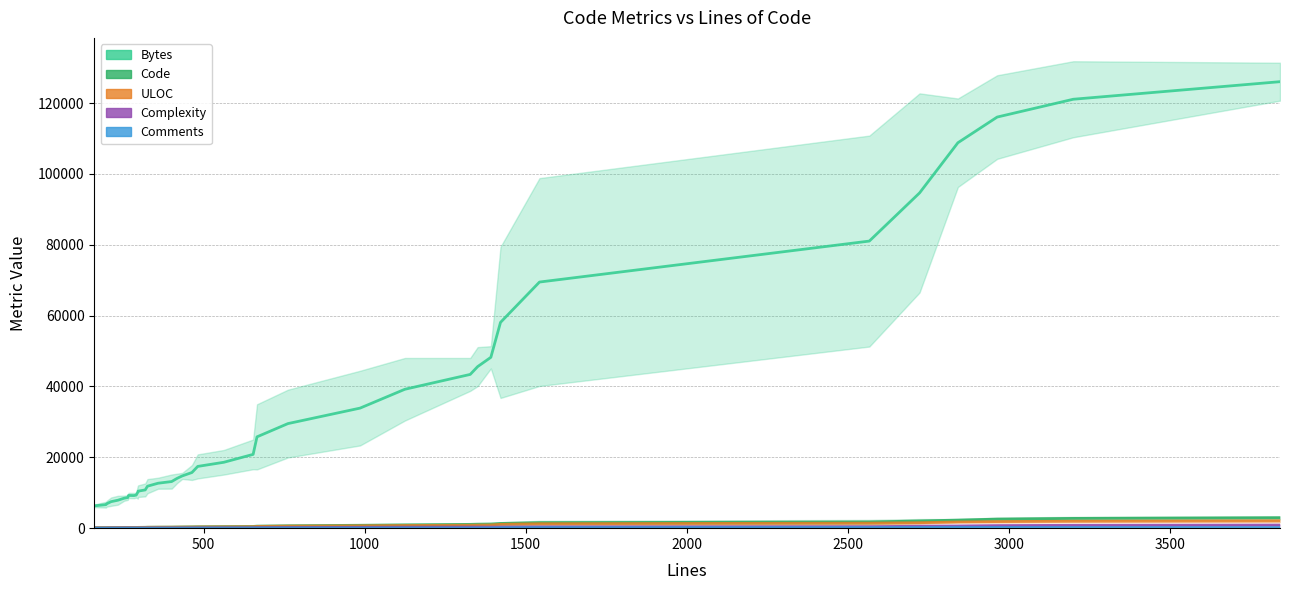

Which series has the largest total across all categories?

Bytes